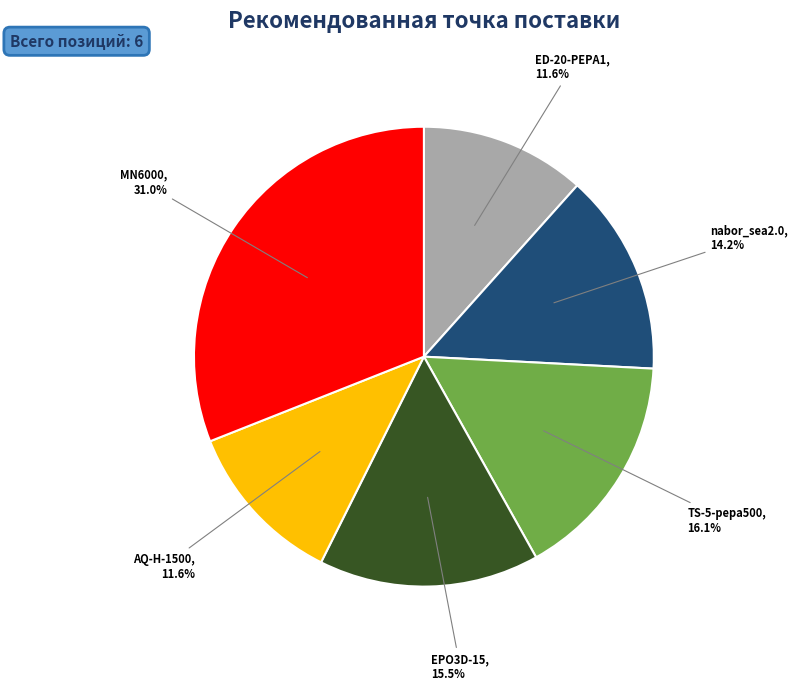

Is there a majority slice in this chart?

No